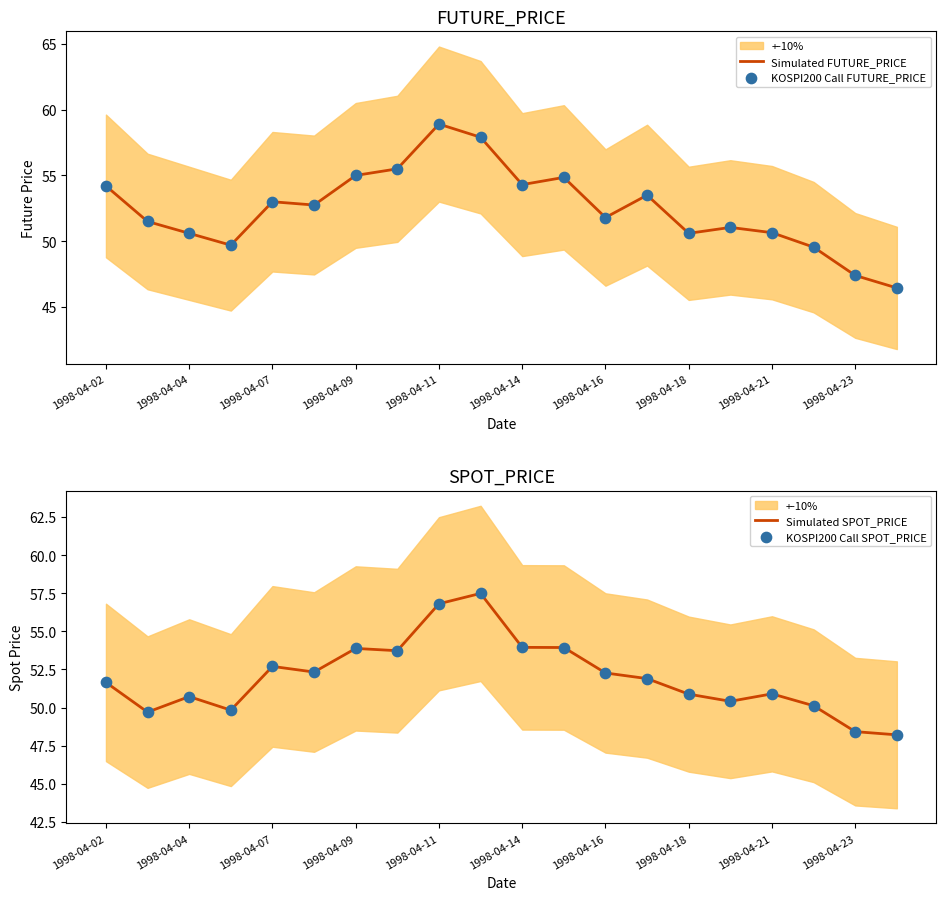

Which series reaches the maximum Y coordinate?

Simulated FUTURE_PRICE